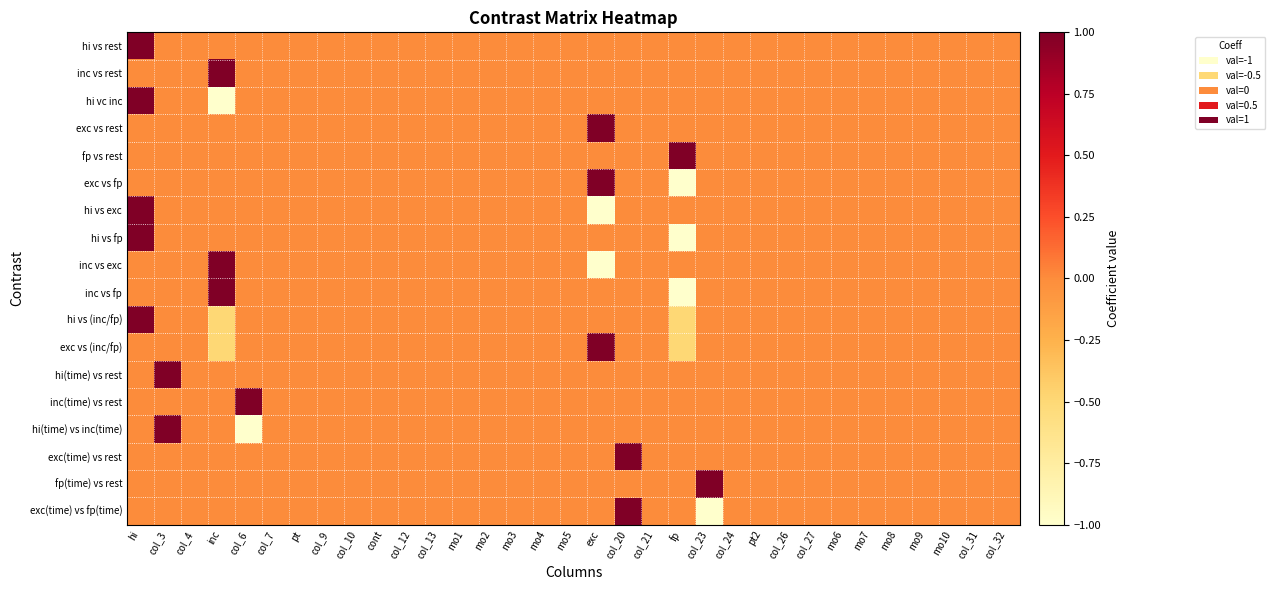

Between col_20 and col_31, which series saw the biggest shift?

exc(time) vs rest